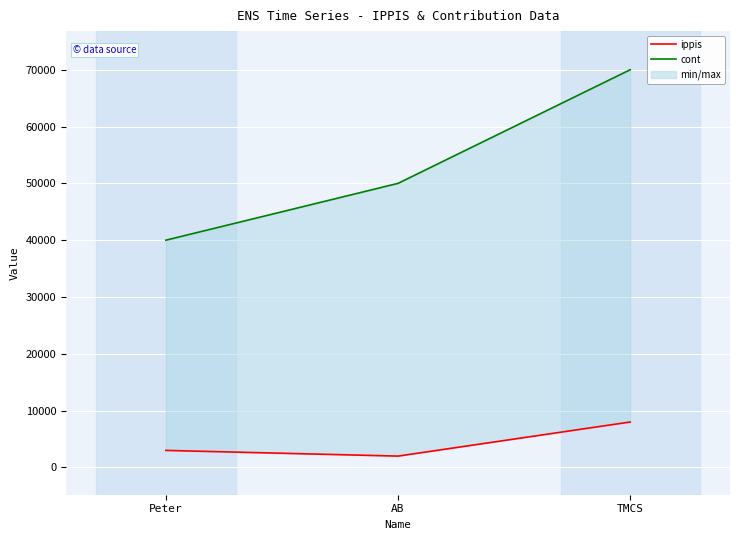

What are all the series names shown in the legend?

ippis, cont